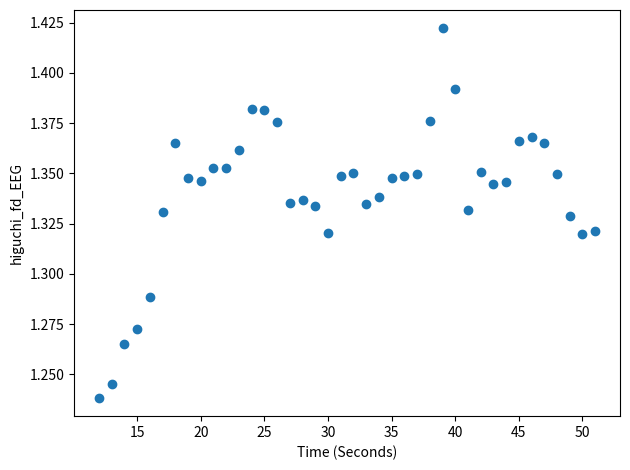

What is the range of X values (max minus min)?

39.0